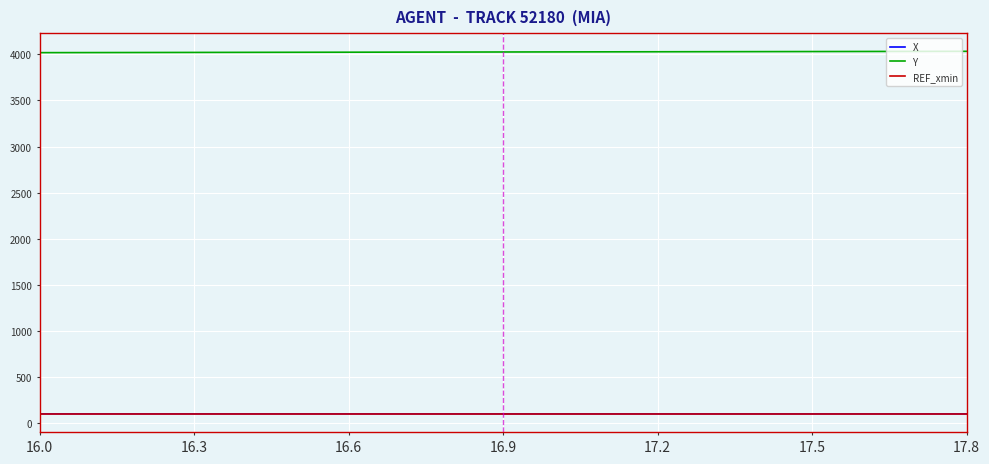

Which series has the largest total across all categories?

Y